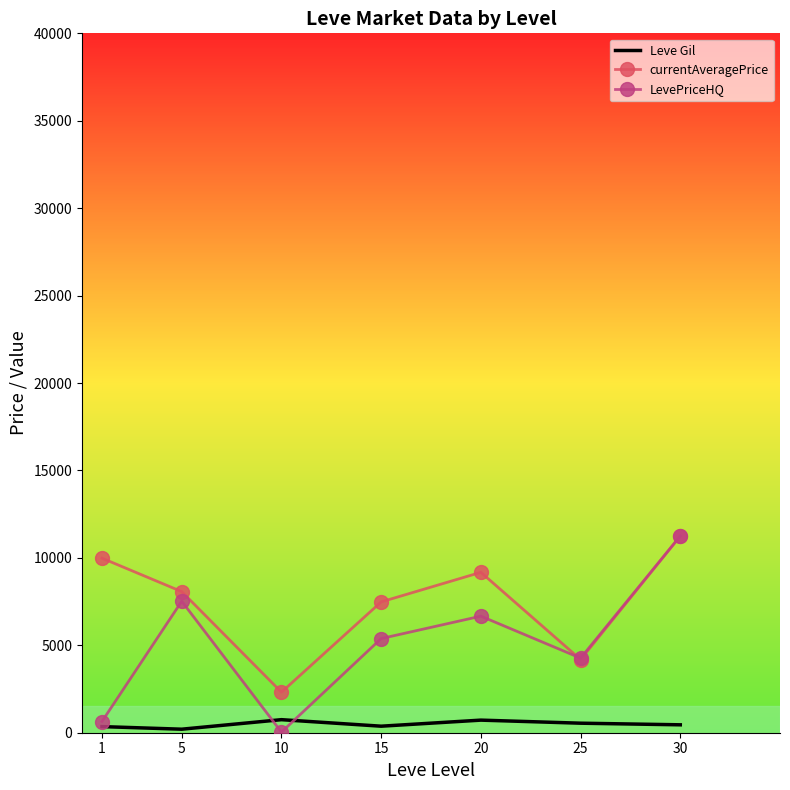

Is it true that Leve Gil equals 452.5 at 30?

True